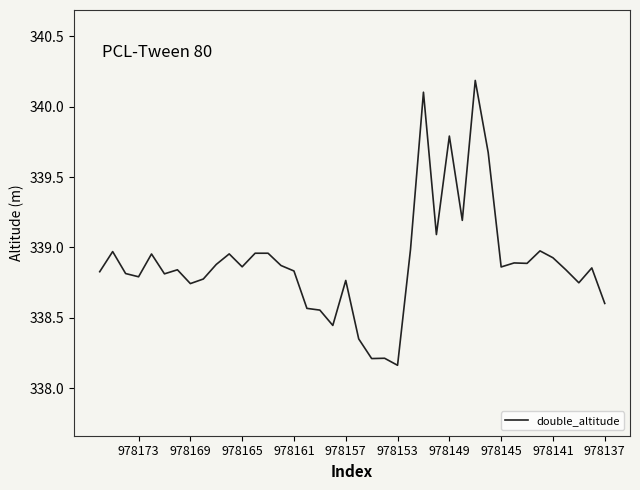

What is the difference between the values at 16 and 23?

0.4